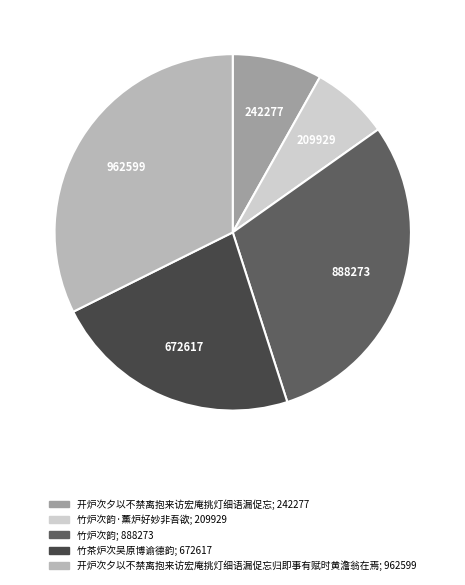

Does any single category account for the majority?

No